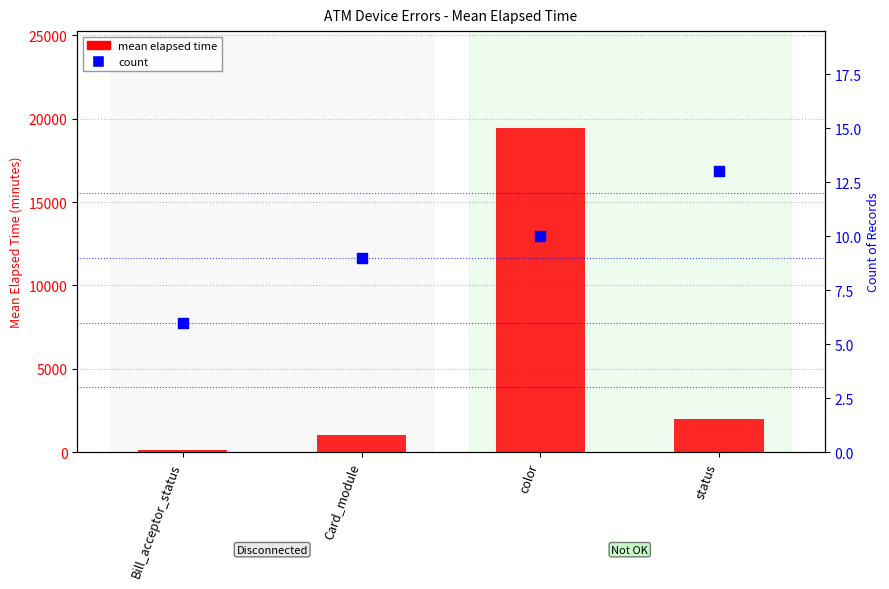

What is the total value across all series at color?

19437